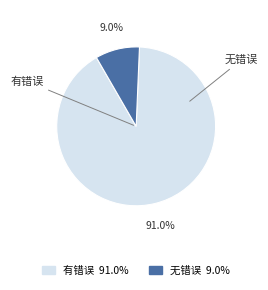

Which category has the biggest portion of the pie?

有错误